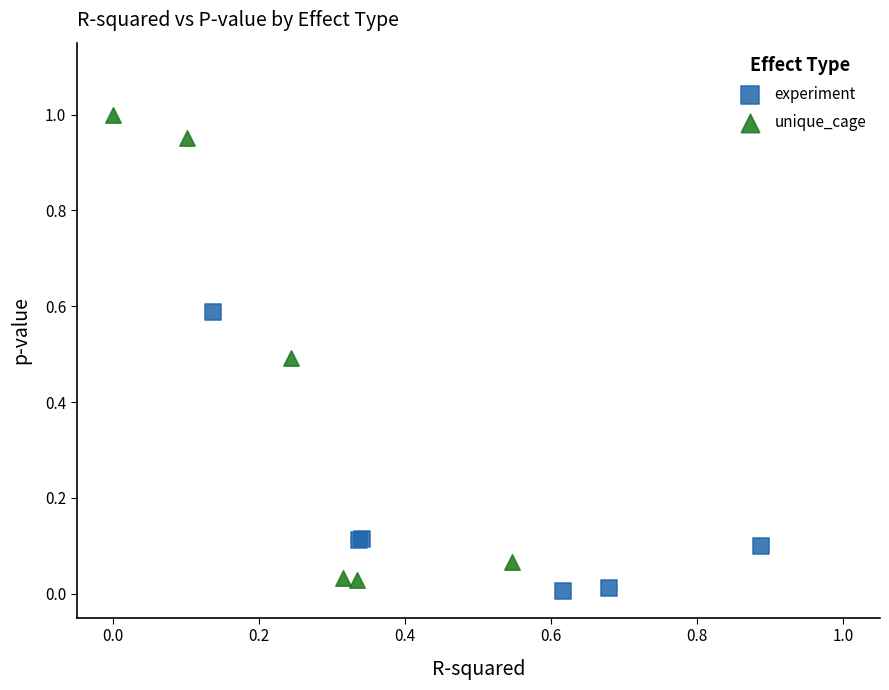

Which series reaches the maximum Y coordinate?

unique_cage